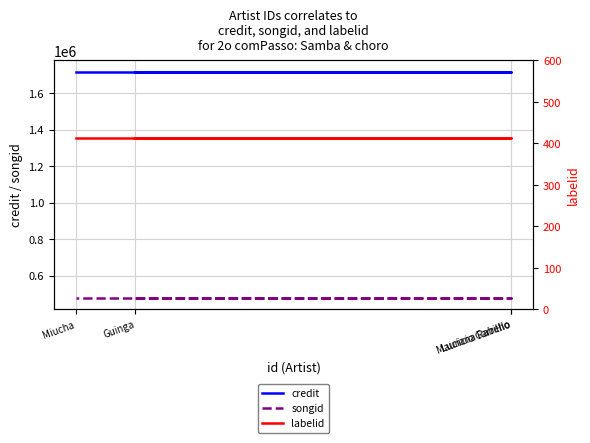

How many distinct data groups are displayed?

3